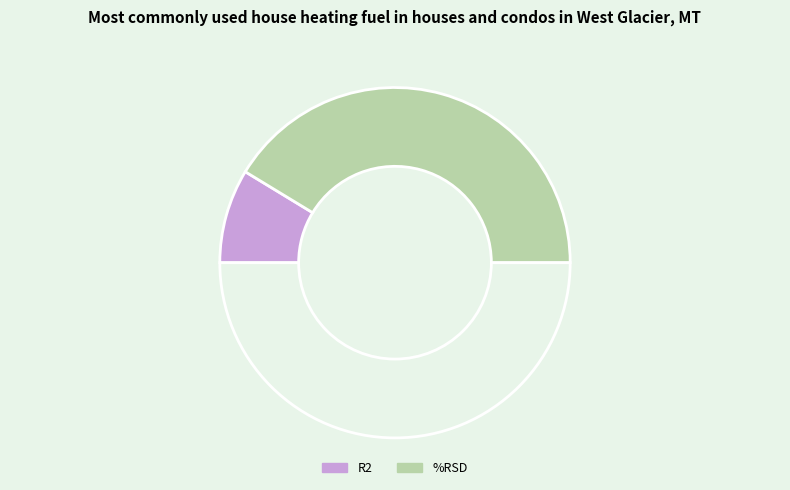

How many segments does this pie chart have?

3